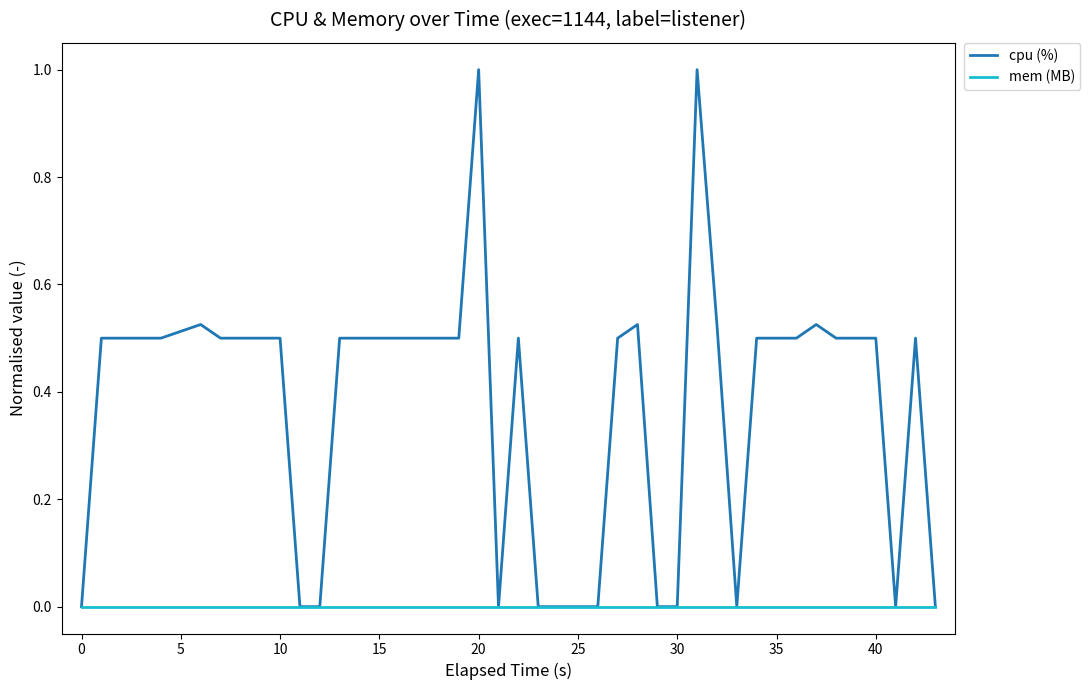

What is the highest value of the cpu (%) series?

1.0